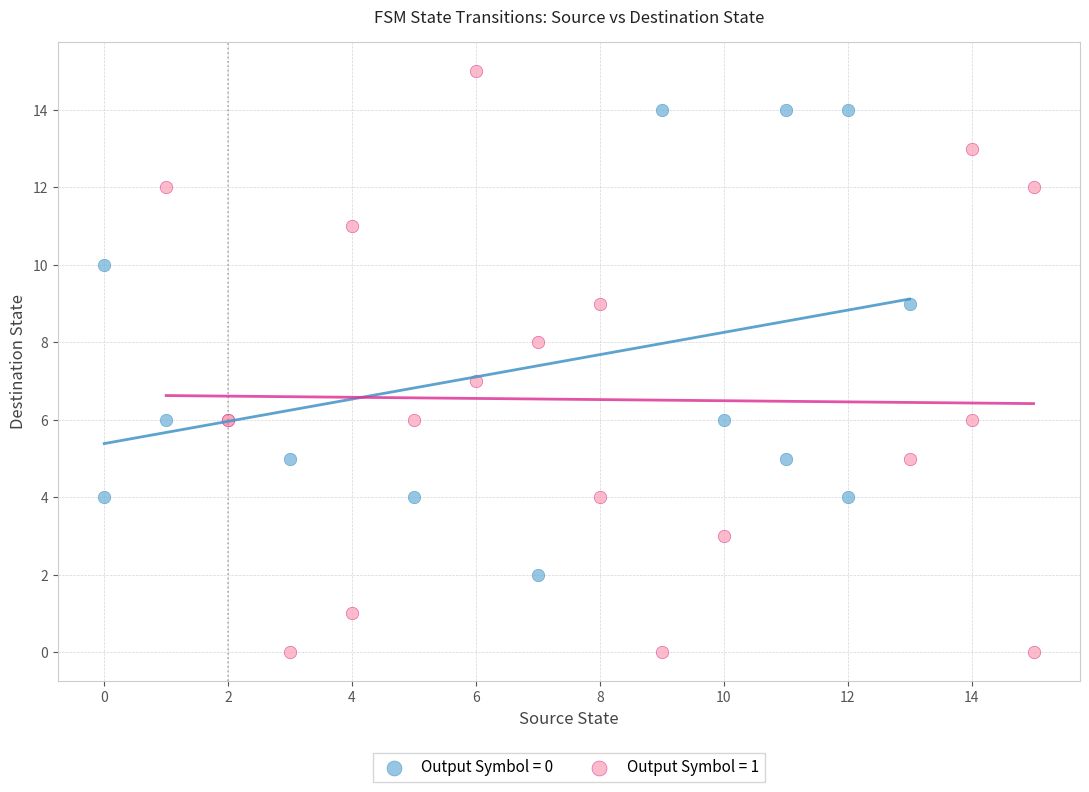

What are all the series names shown in the legend?

Output Symbol = 0, Output Symbol = 1